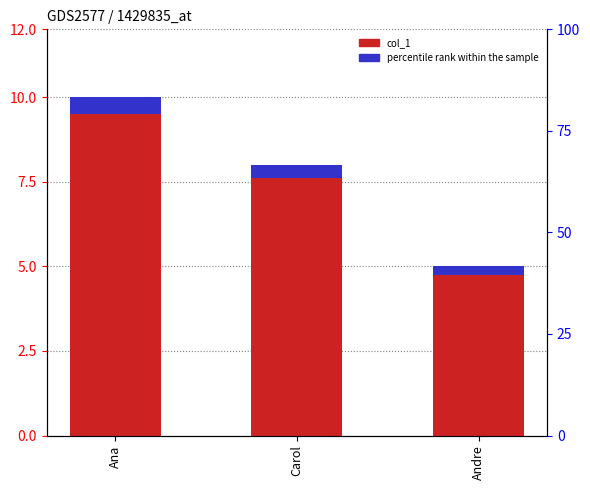

True or false: percentile rank within the sample has a value of 0.2 at Andre.

True